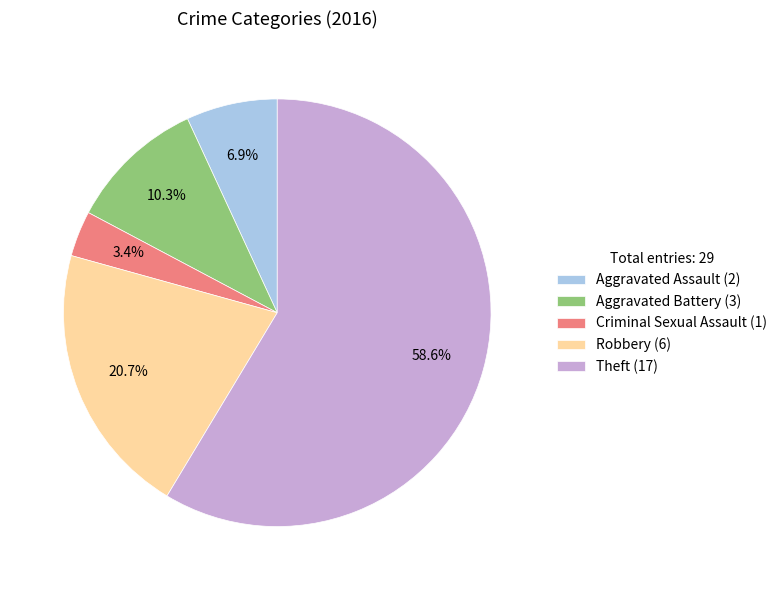

The Criminal Sexual Assault slice represents 3% of the pie. True or false?

True